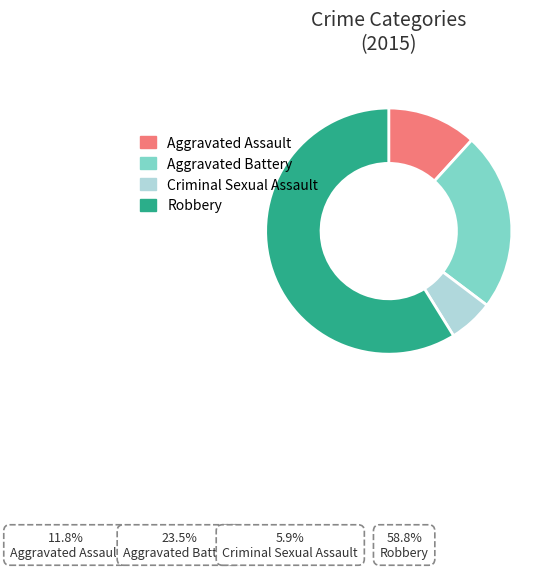

Is the sum of Aggravated Assault and Criminal Sexual Assault greater than half?

No